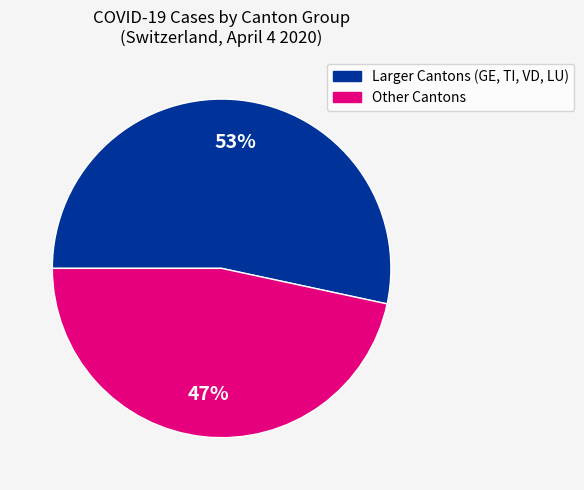

To the nearest percent, what is the average slice percentage?

50%